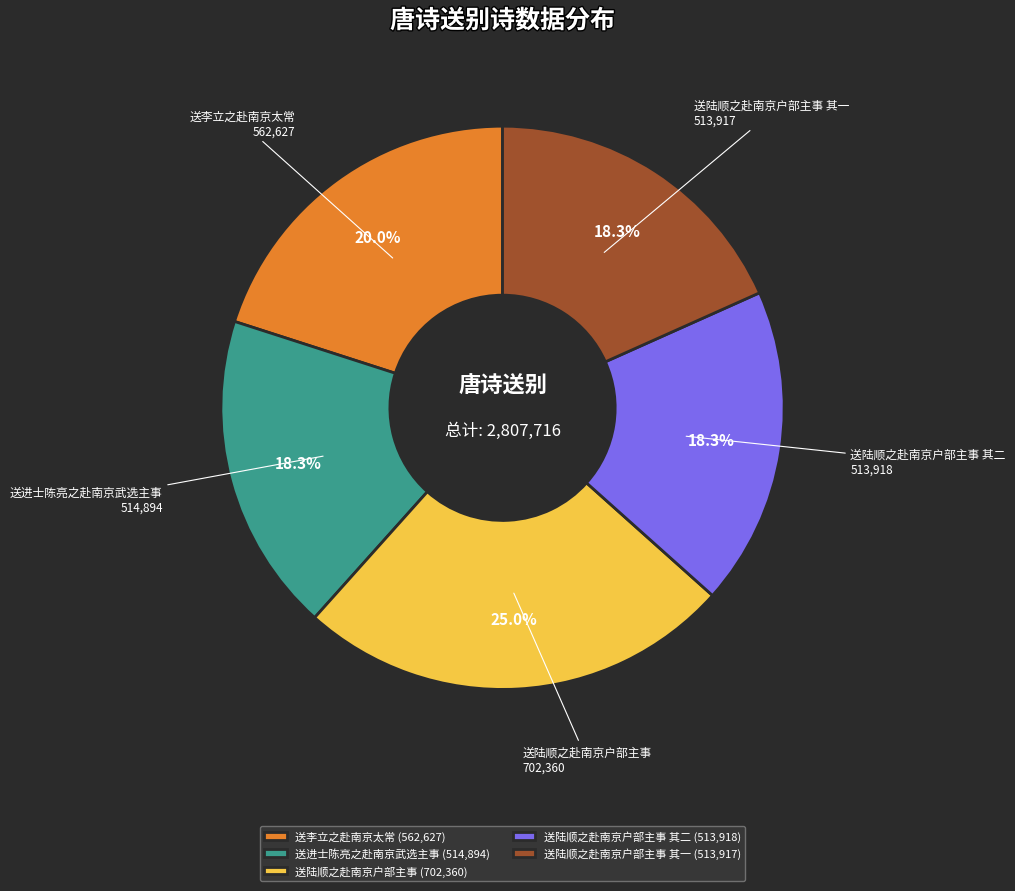

Does any single category account for the majority?

No